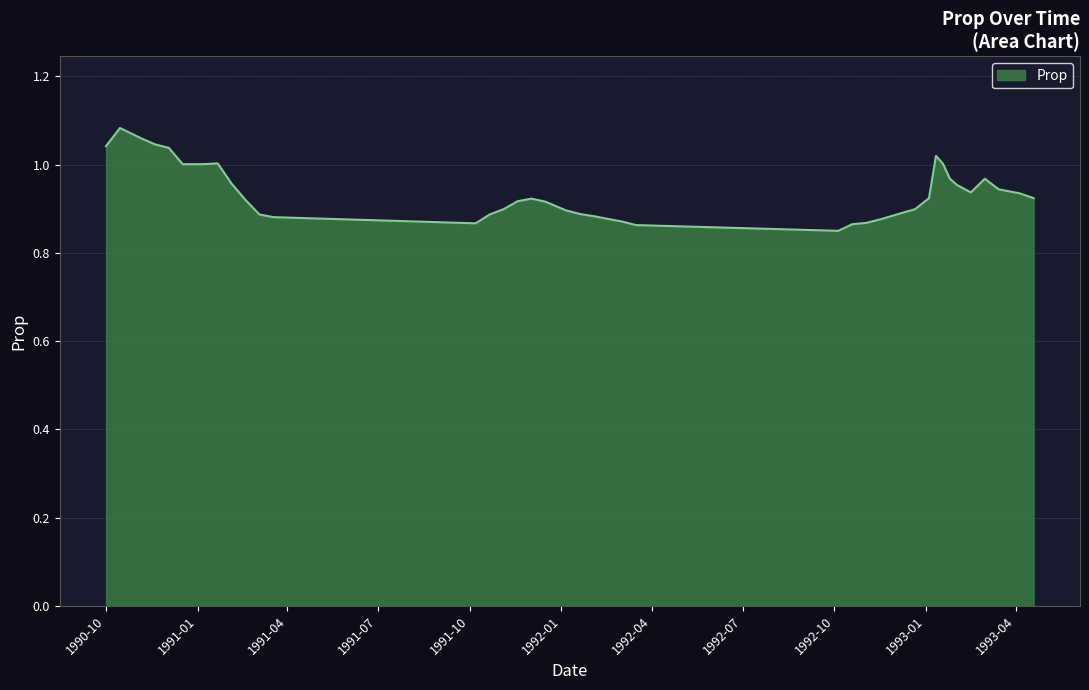

Does the chart display data point markers on the line(s)?

No